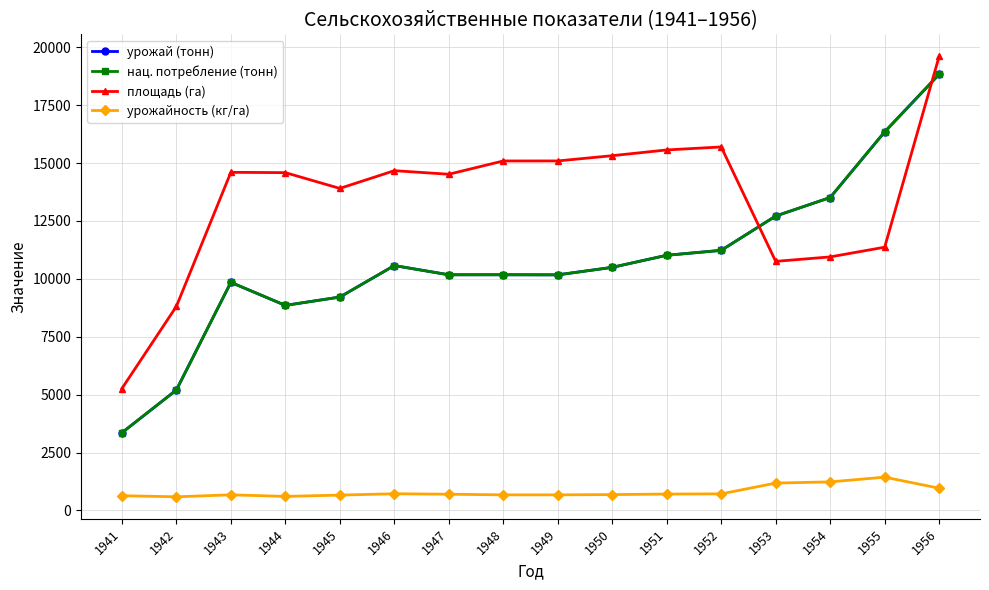

Where does the нац. потребление (тонн) series first go above 10496?

1946